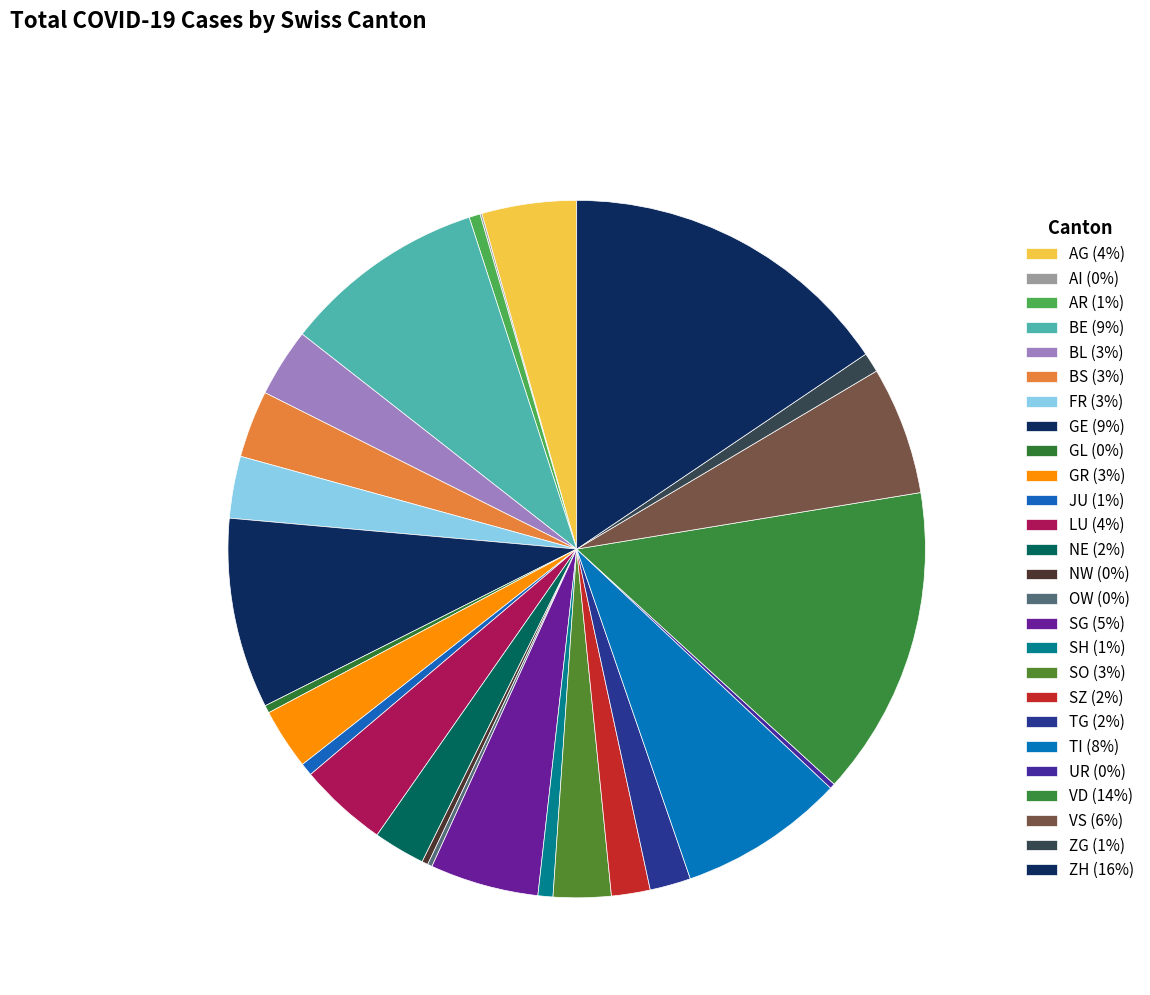

Which category has the biggest portion of the pie?

ZH